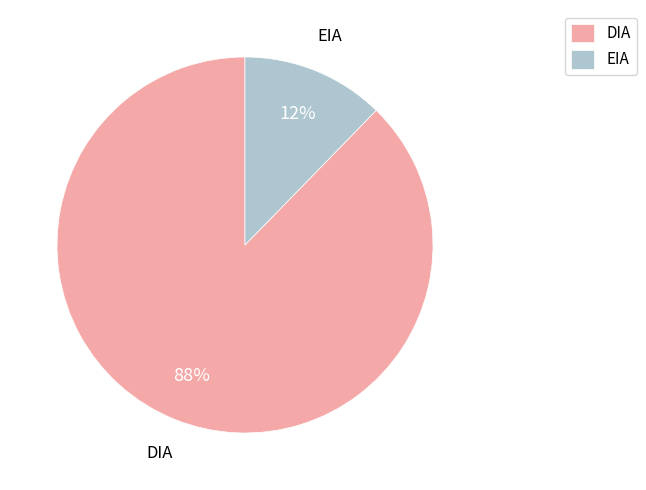

What is the largest slice in the pie chart?

DIA